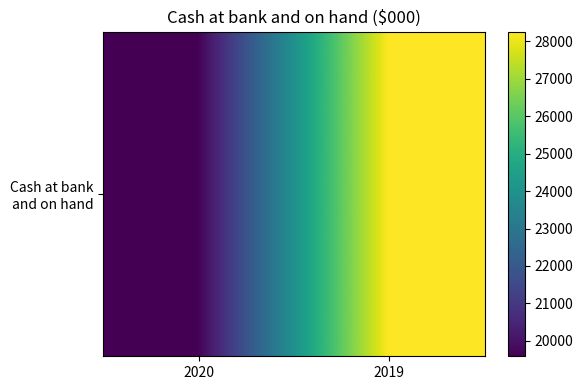

How many data points are less than 28259?

1